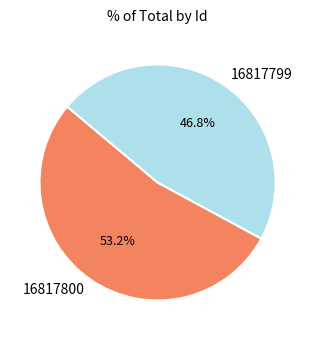

Do 16817800 and 16817799 together represent more than half of the pie?

Yes